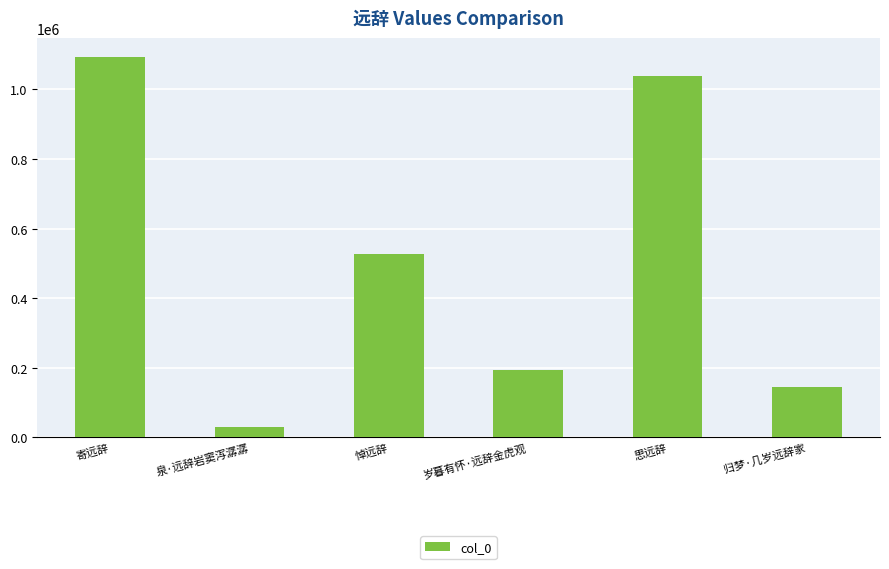

What position from the right is 寄远辞?

6